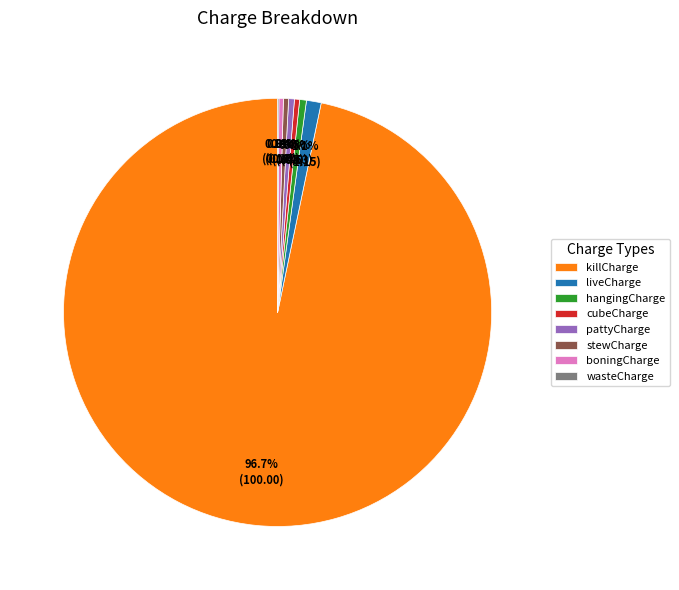

What percentage is NOT represented by hangingCharge?

99.5%